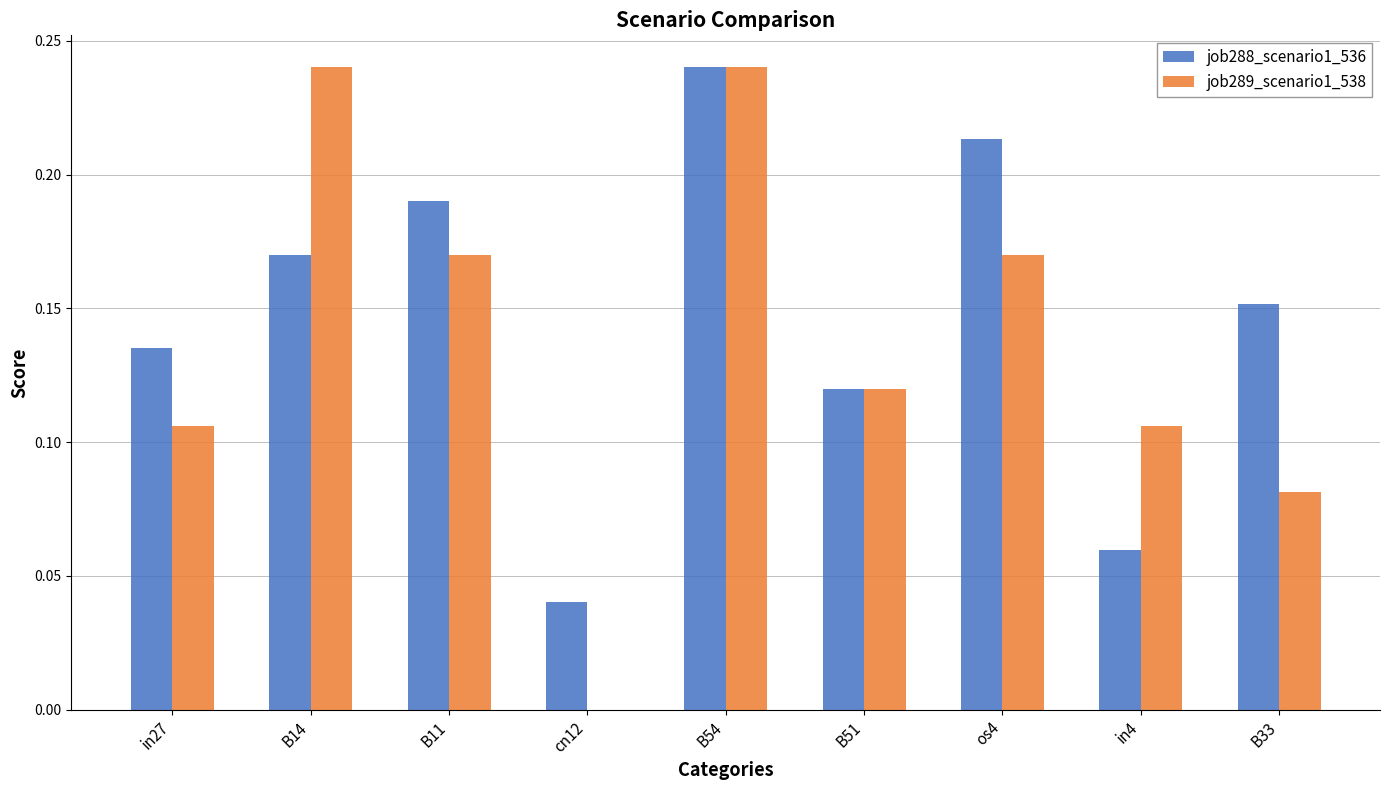

Count the job288_scenario1_536 values in the range 0 to 1.

9